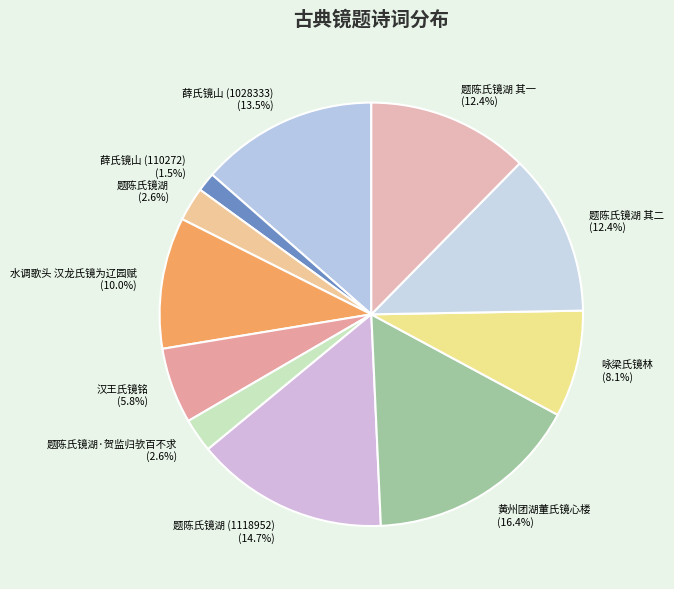

Between 薛氏镜山 (1028333) and 题陈氏镜湖 (1118952), which is larger?

题陈氏镜湖 (1118952)